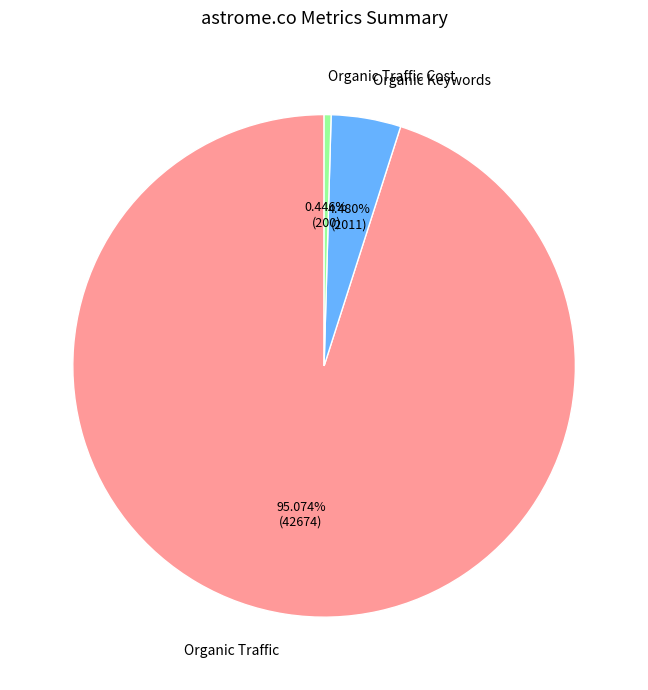

Combined, do Organic Traffic Cost and Organic Traffic account for over 50%?

Yes